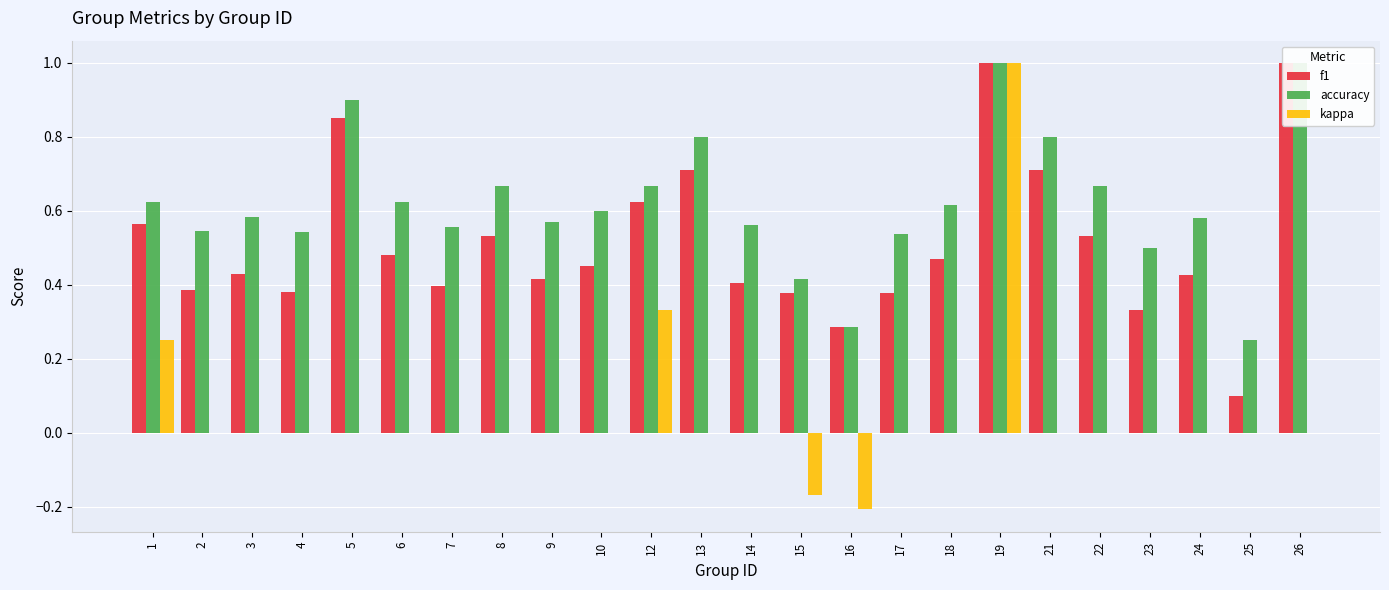

At which category is the sum across all series the highest?

19